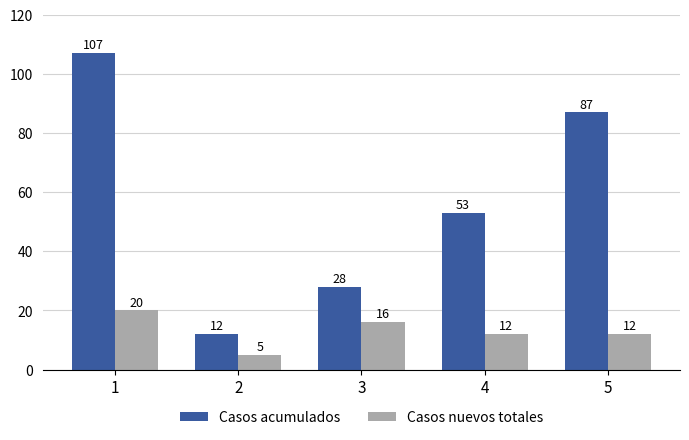

Does the chart contain stacked bars?

No